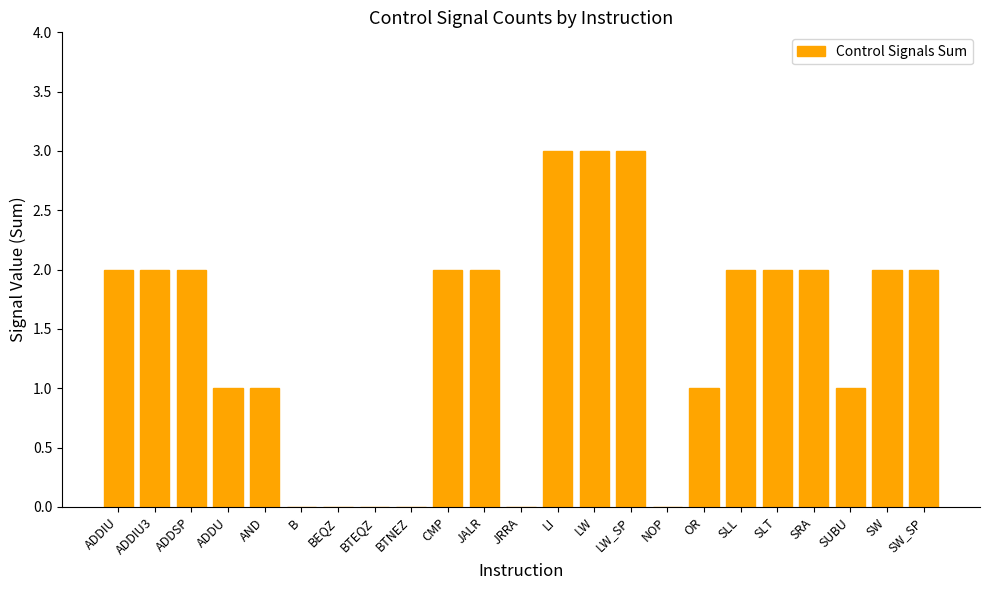

Reading left to right, list all the values displayed in this chart.

2	2	2	1	1	0	0	0	0	2	2	0	3	3	3	0	1	2	2	2	1	2	2